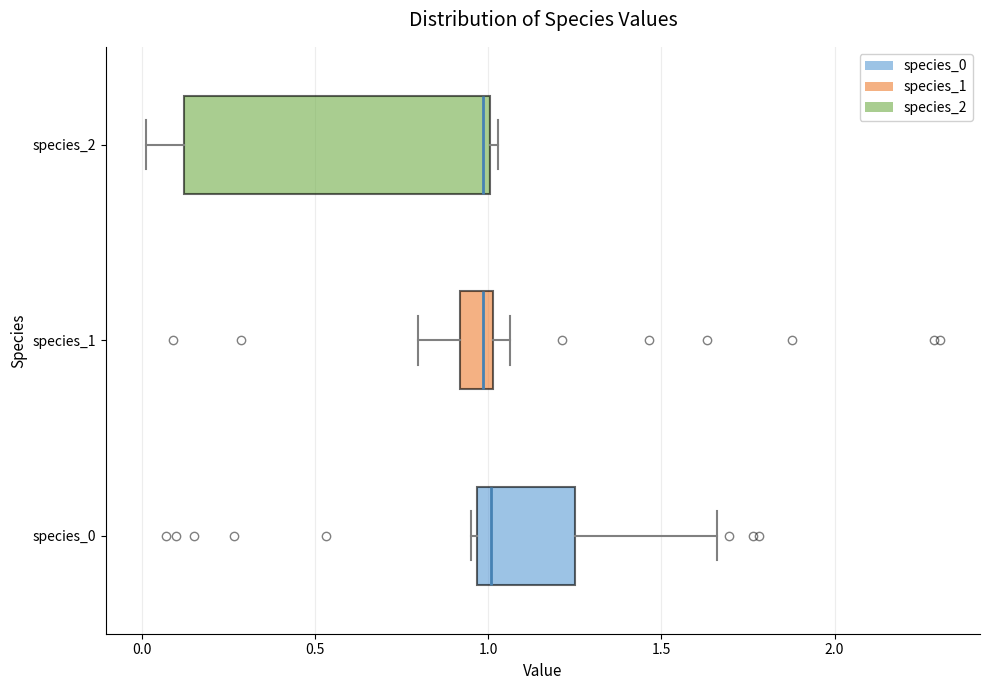

Where is the right edge of the box for species_0 on the x-axis? The values are not printed on the chart, so give them approximately, as read against the axis.

1.25